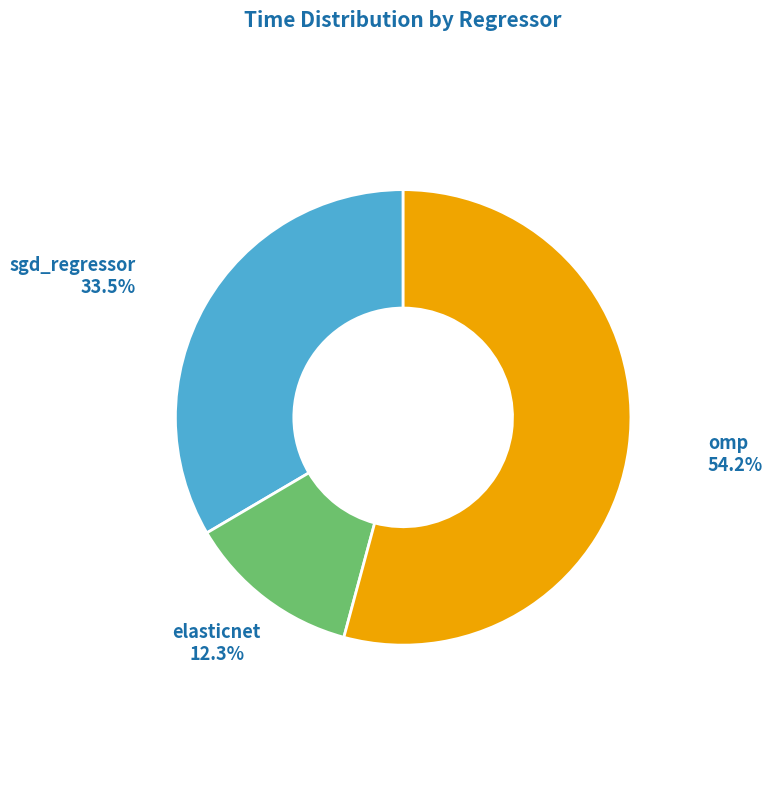

True or false: omp accounts for 54% of the total.

True